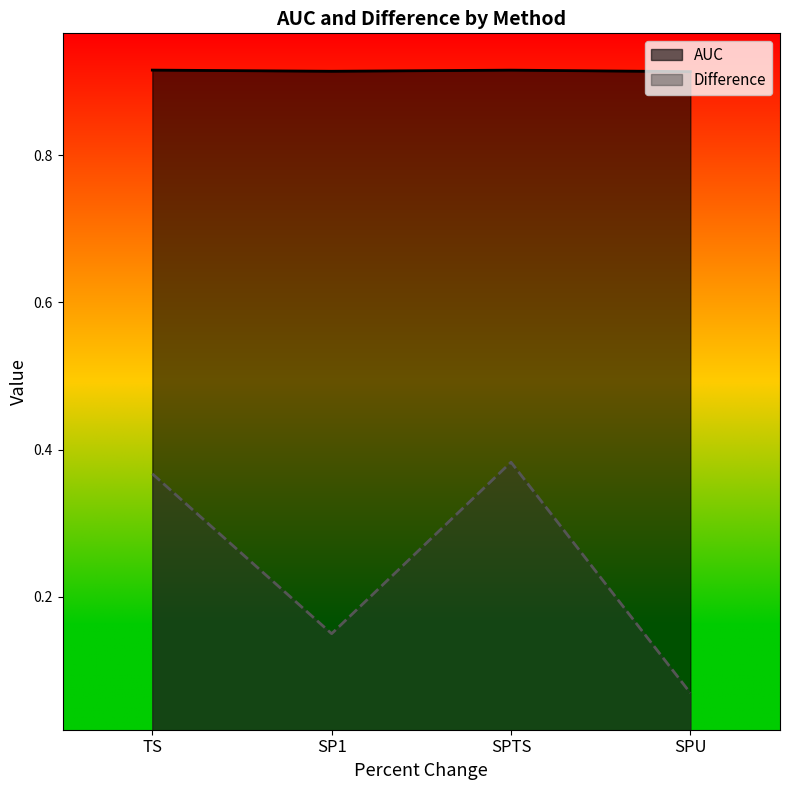

True or false: Difference and AUC intersect in this chart.

False